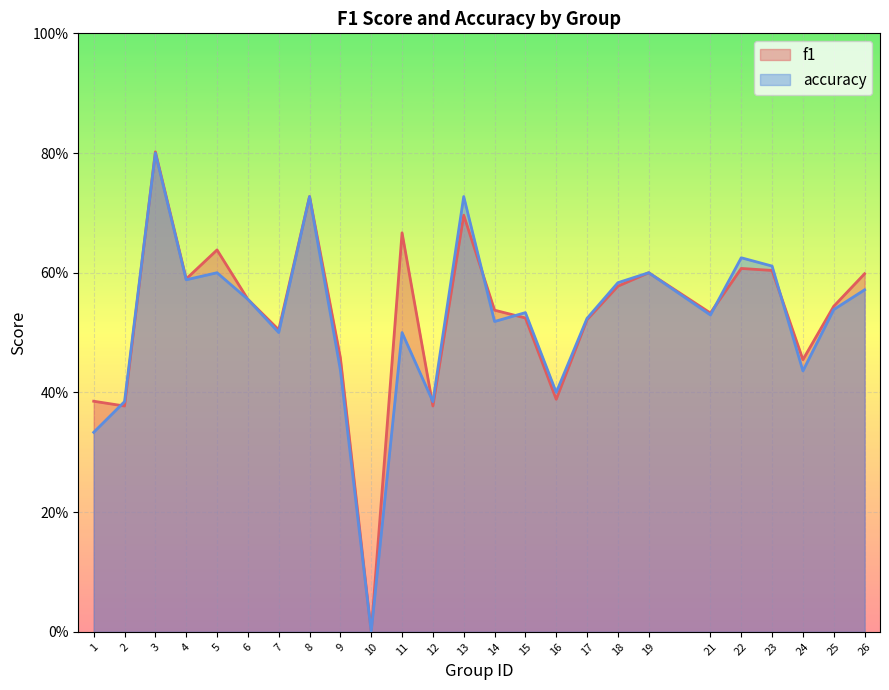

Which has a higher value, 1 or 3?

3